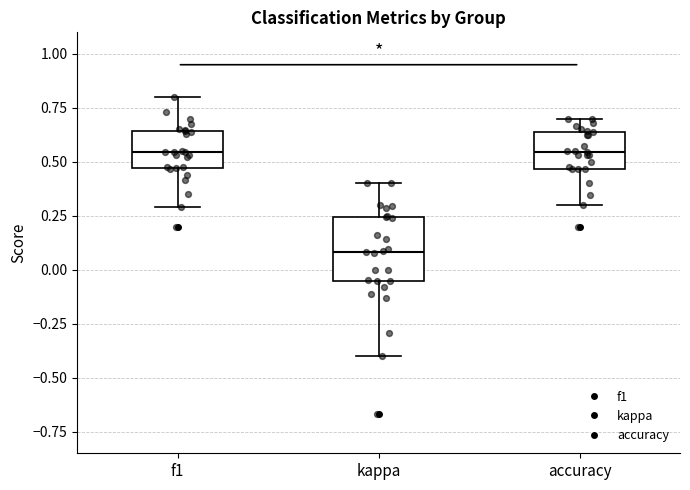

Reading left to right, read every box against the y-axis: the position of its median line, the range the box covers, and the ends of its whiskers. The values are not printed on the chart, so give them approximately, as read against the axis.

f1: median 0.55, box 0.45 to 0.65, whiskers 0.30 to 0.80
kappa: median 0.10, box -0.05 to 0.25, whiskers -0.40 to 0.40
accuracy: median 0.55, box 0.45 to 0.65, whiskers 0.30 to 0.70